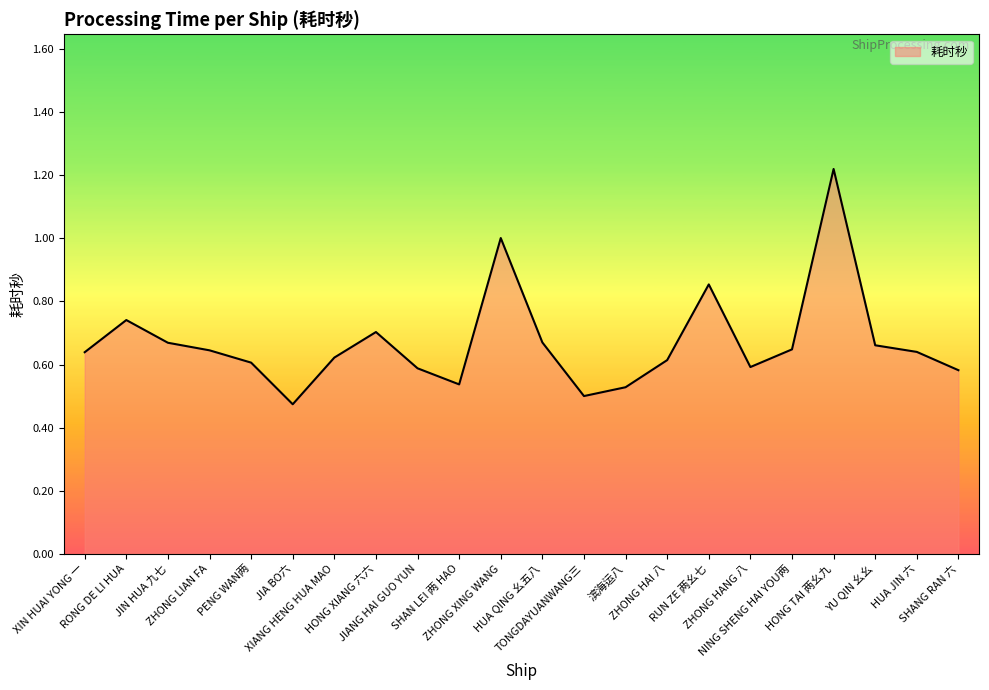

How many interior local peaks (higher than both neighbors) does the data have?

5